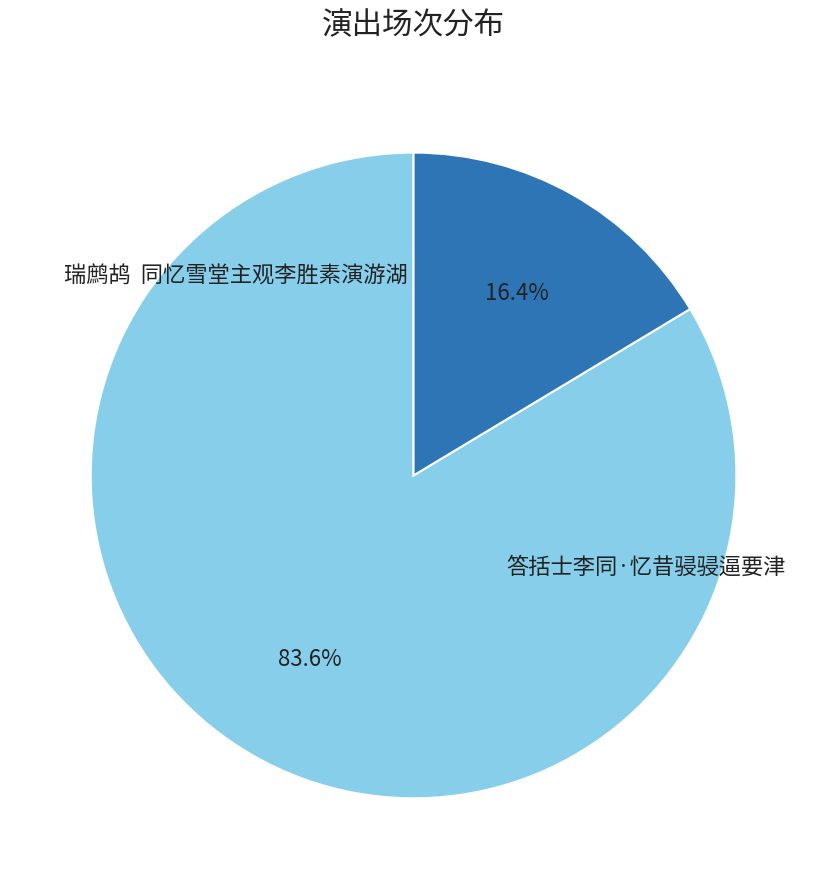

How many slices are in this pie chart?

2